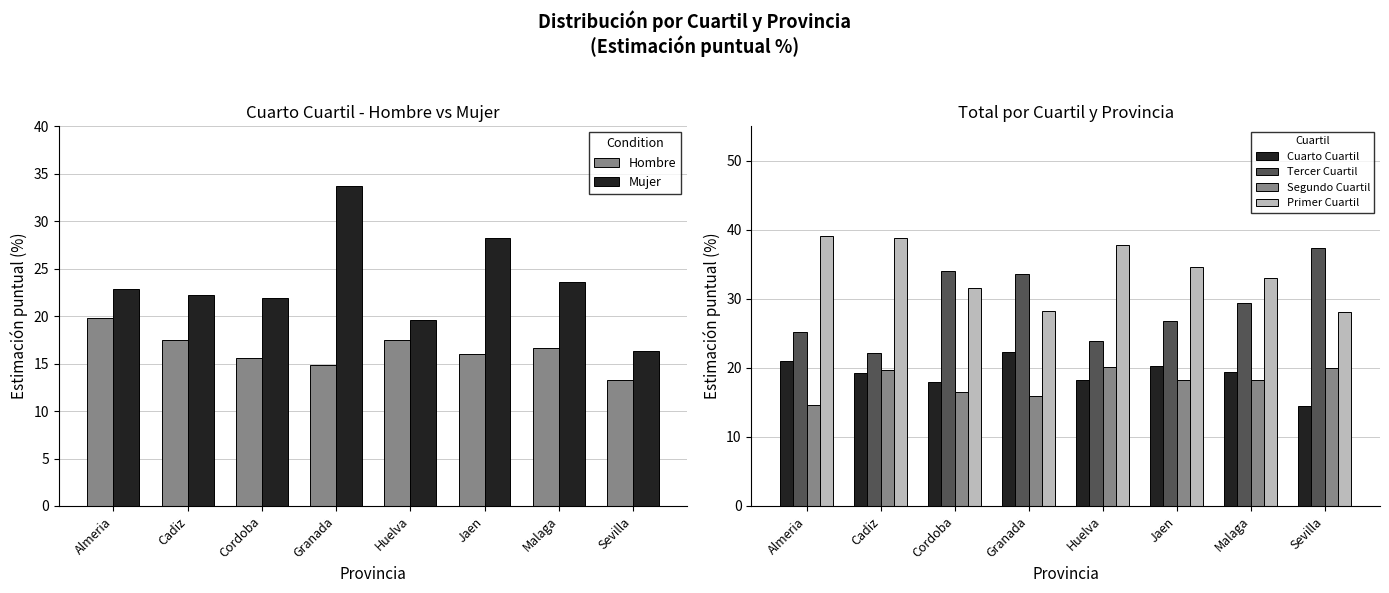

What is the approximate value of Cuarto Cuartil at Granada?

22.3